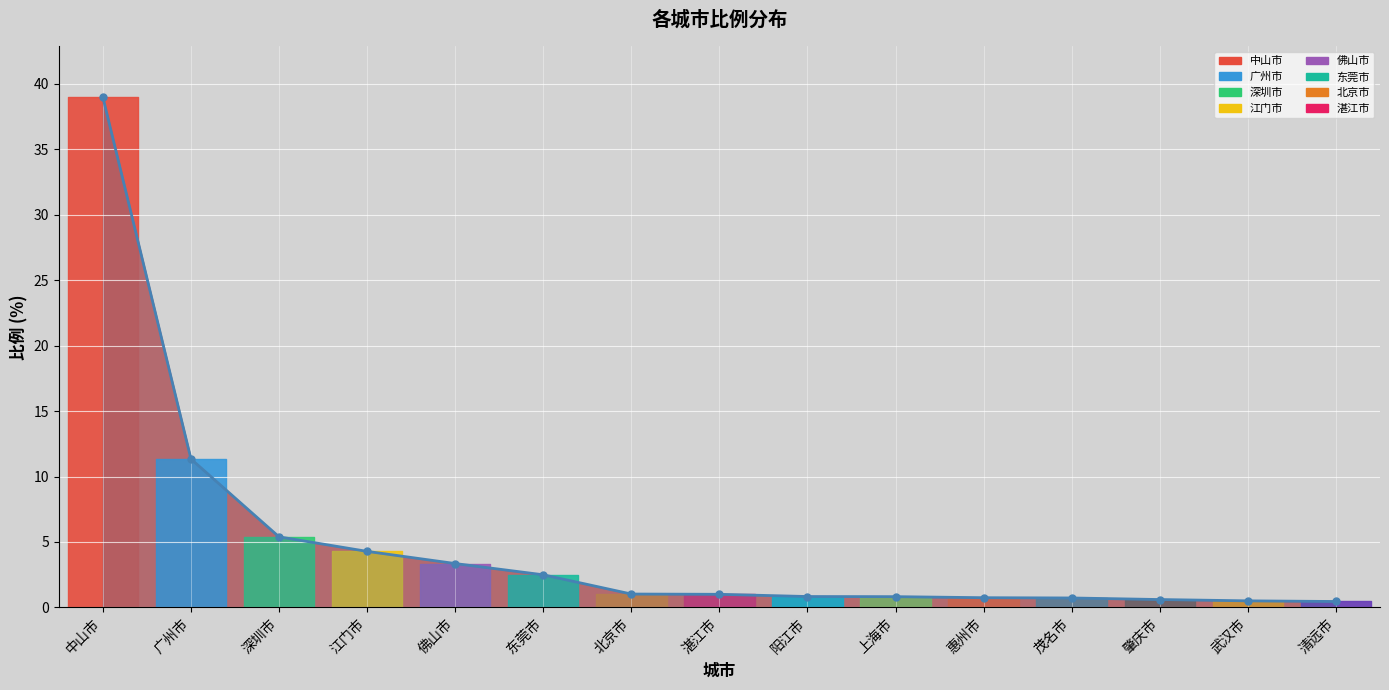

List the labels in order of value, smallest first.

清远市, 武汉市, 肇庆市, 茂名市, 惠州市, 上海市, 阳江市, 湛江市, 北京市, 东莞市, 佛山市, 江门市, 深圳市, 广州市, 中山市